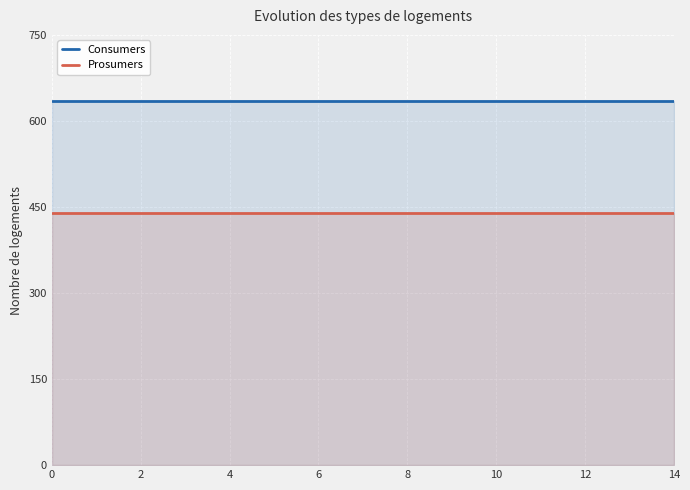

What is the difference between the highest and lowest values at 10?

195